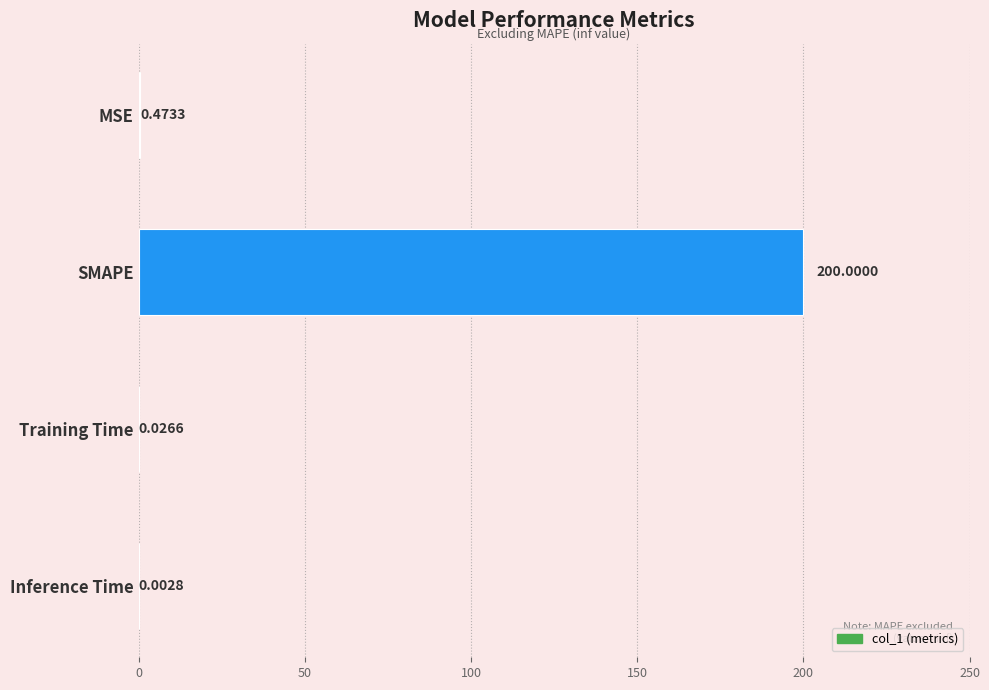

What is the sum of all values?

200.5